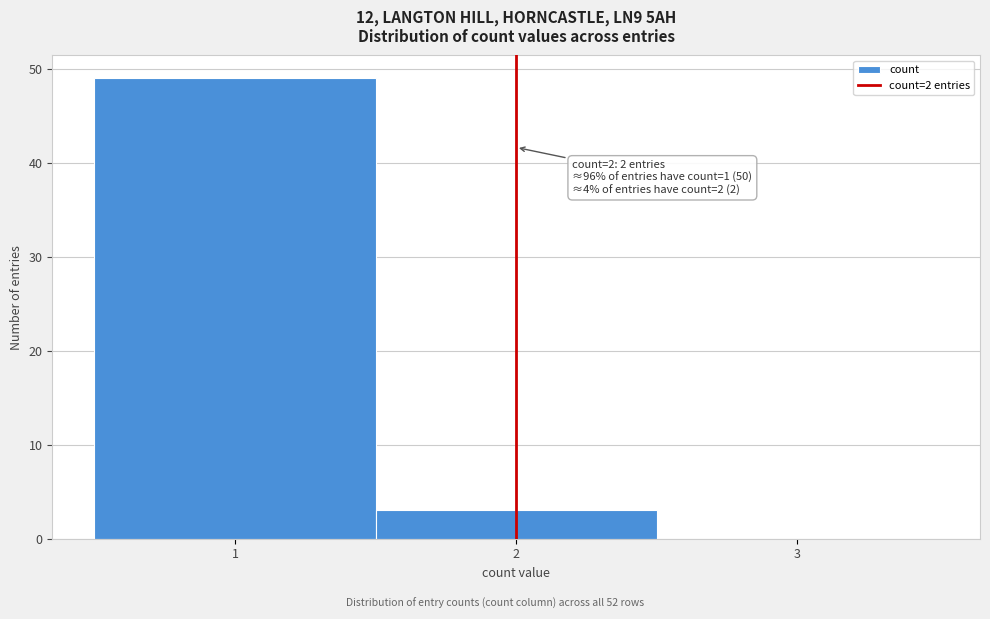

Over which range of the x-axis is the bar tallest?

0.5 to 1.5